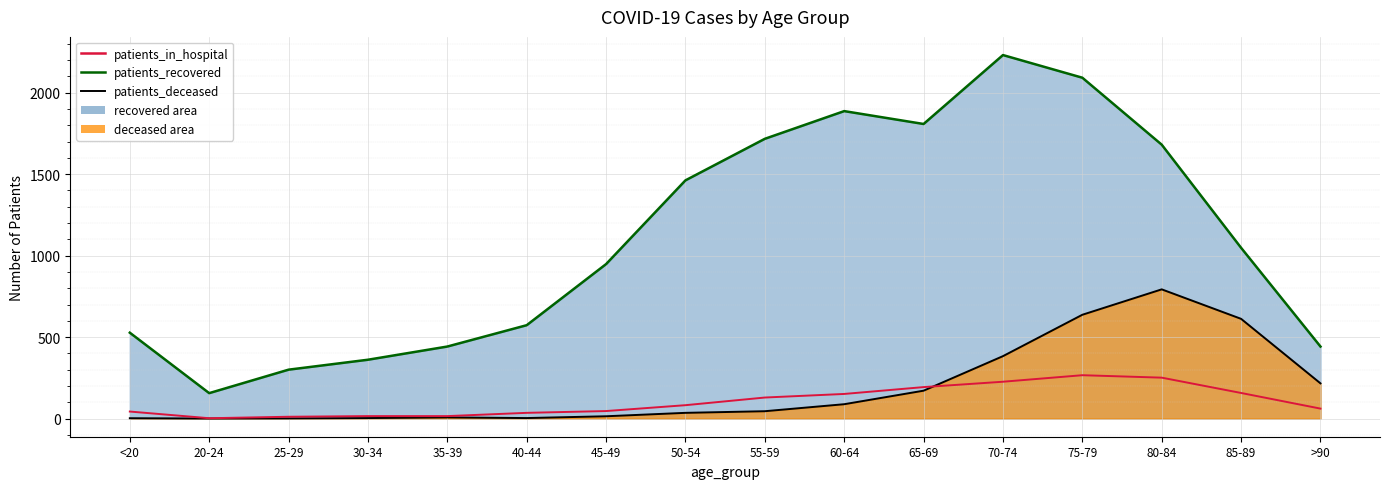

Reading left to right, what are all the values shown in this chart?

<20=43	20-24=2	25-29=11	30-34=15	35-39=15	40-44=35	45-49=46	50-54=82	55-59=129	60-64=151	65-69=193	70-74=226	75-79=266	80-84=251	85-89=157	>90=61